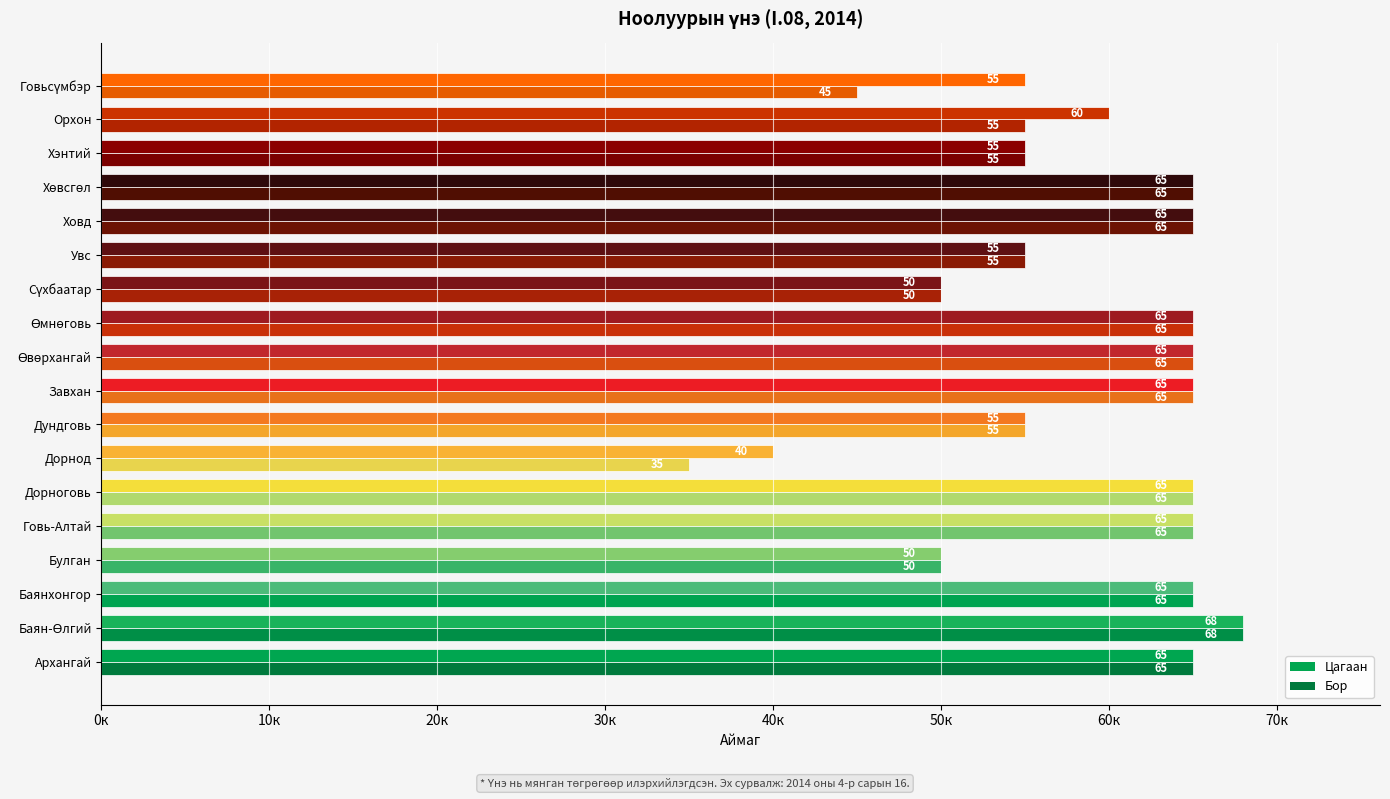

What are all the series names shown in the legend?

Цагаан, Бор